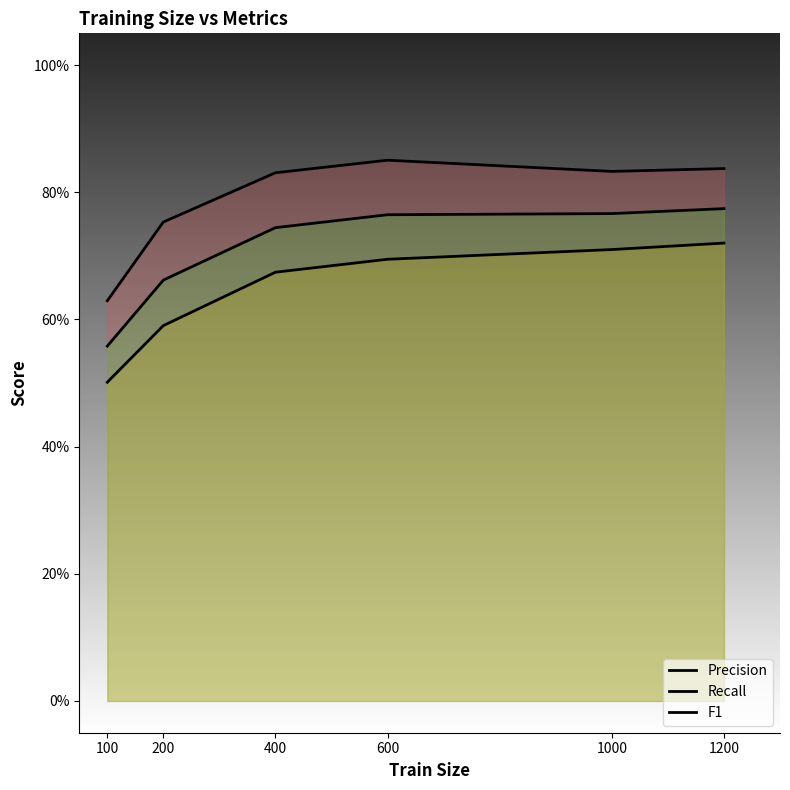

What are all the series names shown in the legend?

Precision, Recall, F1